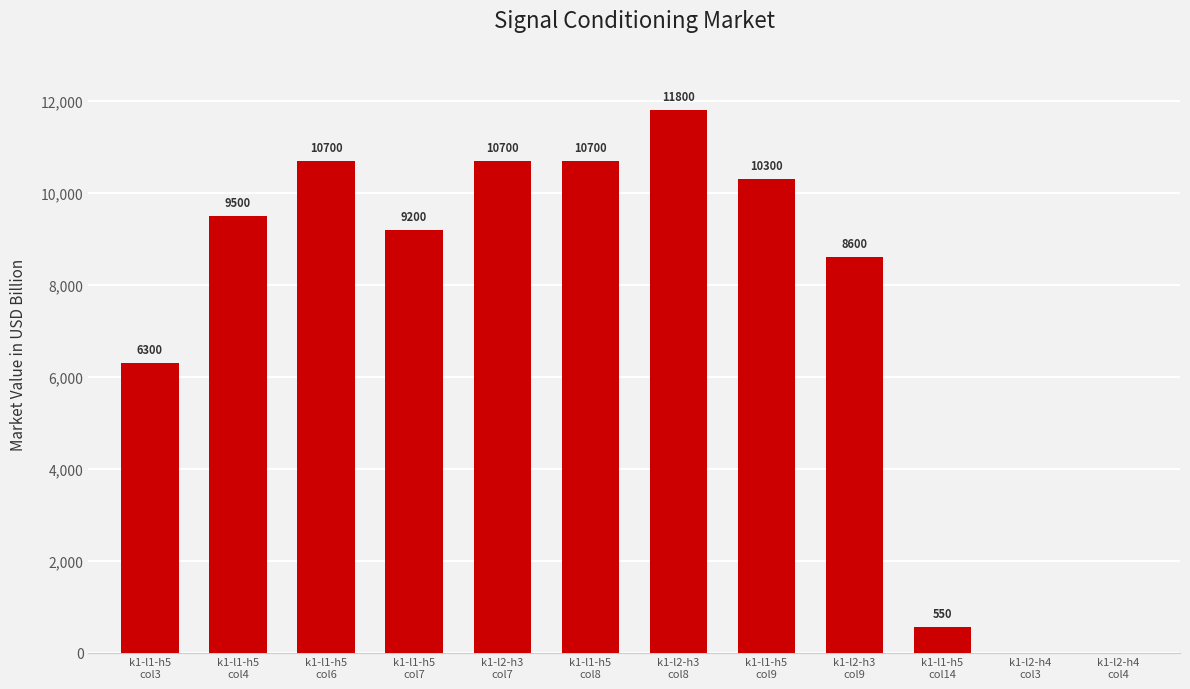

Which has a higher value, k1-l2-h4
col3 or k1-l1-h5
col8?

k1-l1-h5
col8